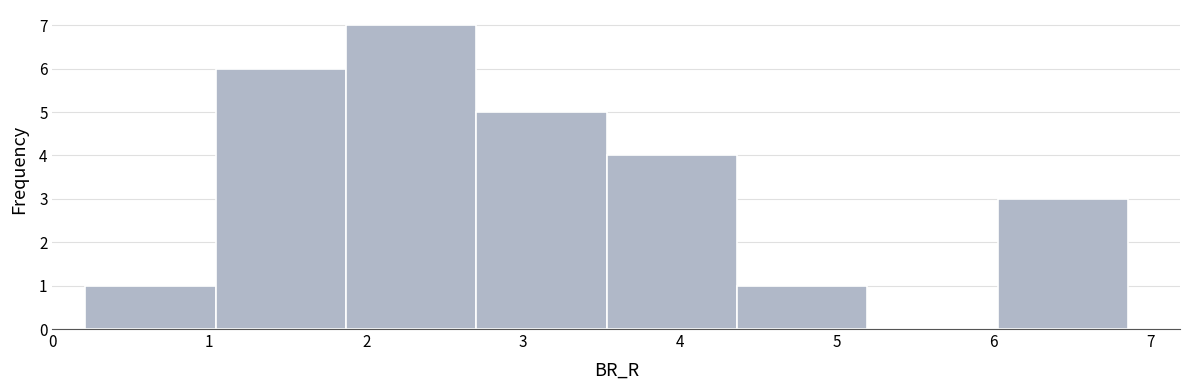

Reading left to right, list every bar in this chart as the range it spans on the x-axis followed by its height. Neither the bar edges nor the heights are printed on the chart, so give them approximately, as read against the axes.

0.2 to 1.0: 1
1.0 to 1.9: 6
1.9 to 2.7: 7
2.7 to 3.5: 5
3.5 to 4.4: 4
4.4 to 5.2: 1
5.2 to 6.0: 0
6.0 to 6.9: 3